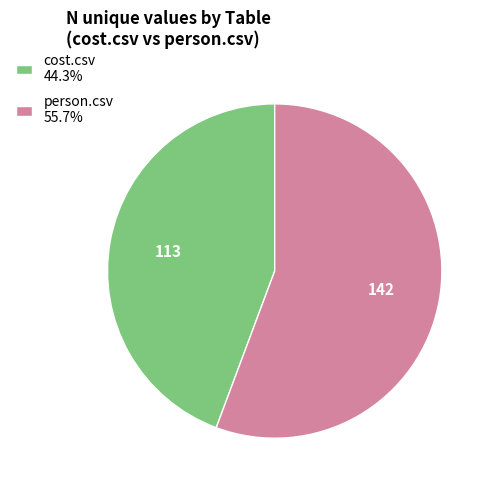

What is the ratio of the value at cost.csv to the value at person.csv?

0.8